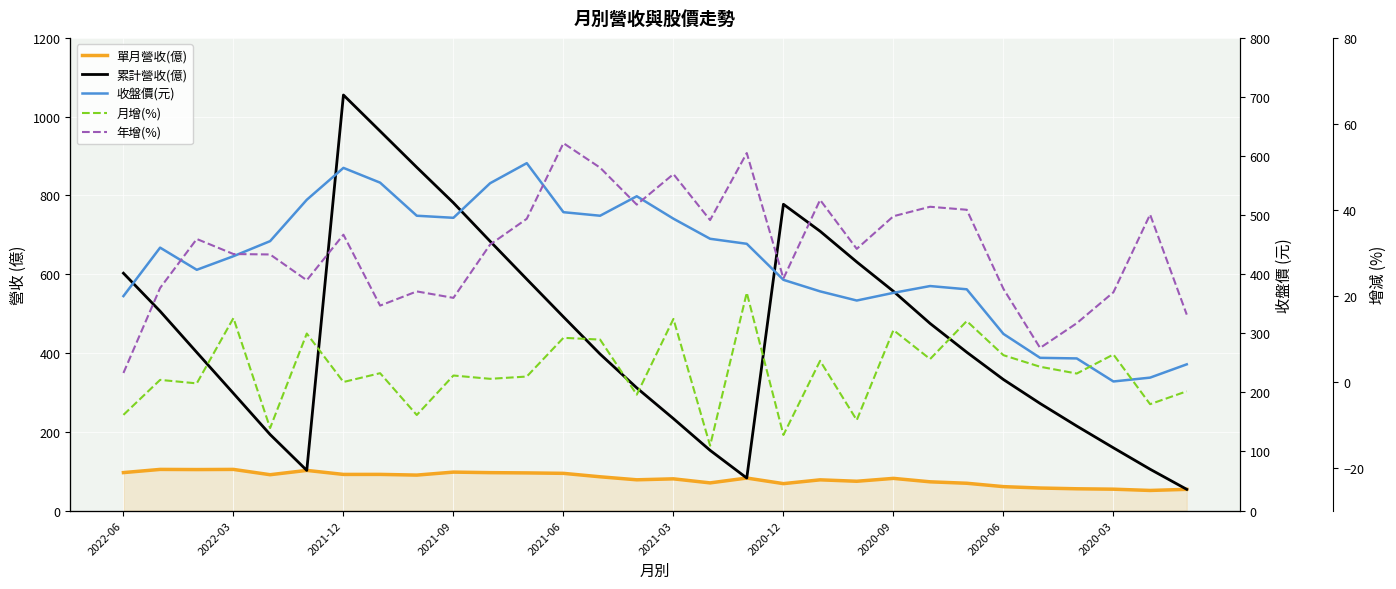

How many lines are shown in the chart?

5